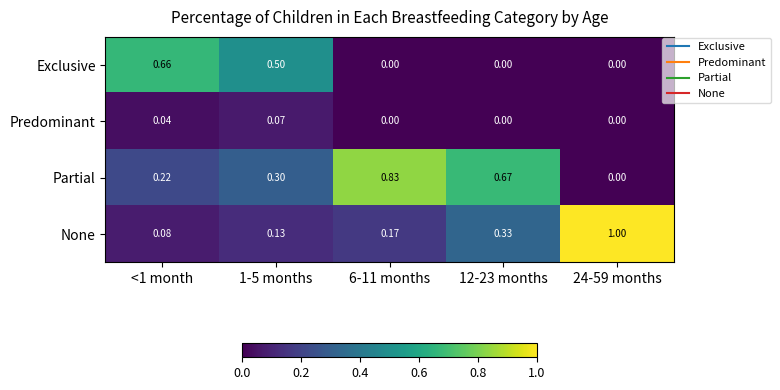

Is the value of None at <1 month greater than the value of Exclusive at 24-59 months?

Yes